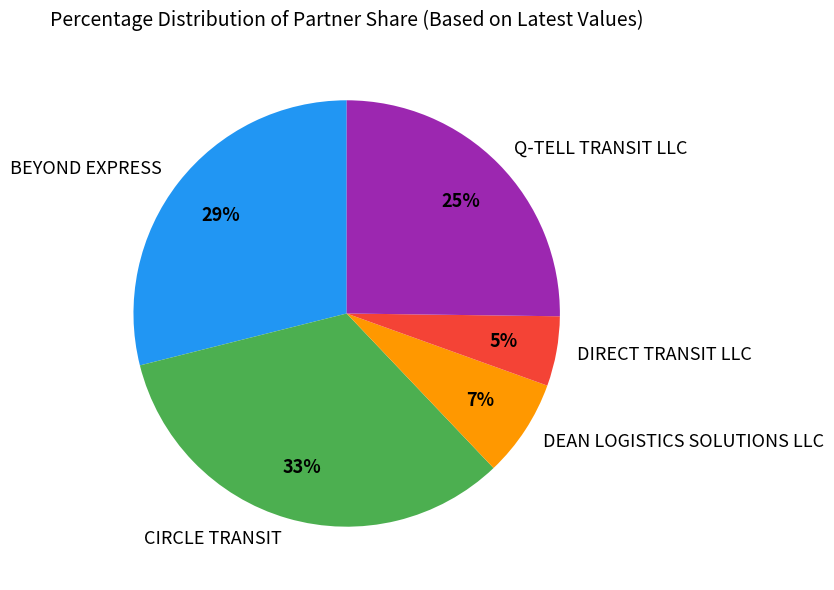

Does any single category account for the majority?

No